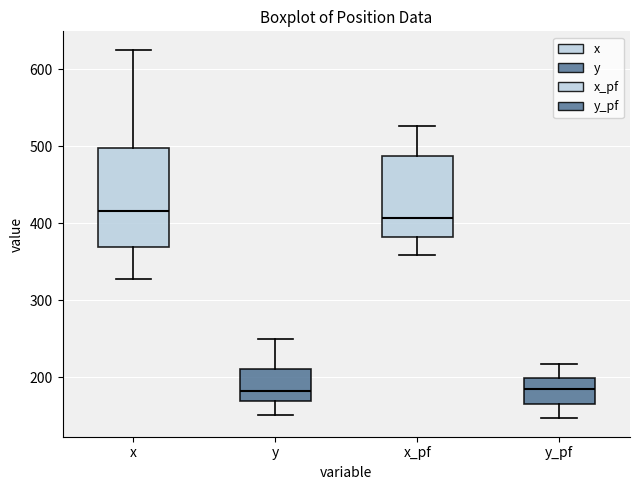

Reading left to right, transcribe this box plot: for each box, give where its median line is, the range the box spans, and where its two whiskers end, as read against the y-axis. The values are not printed on the chart, so give them approximately, as read against the axis.

x: median 420, box 370 to 500, whiskers 330 to 630
y: median 180, box 170 to 210, whiskers 150 to 250
x_pf: median 410, box 380 to 490, whiskers 360 to 530
y_pf: median 180, box 170 to 200, whiskers 150 to 220